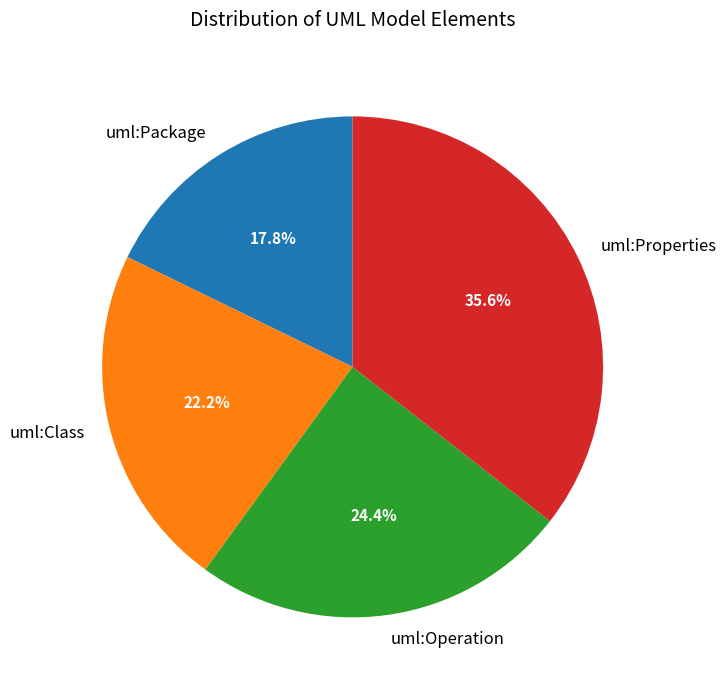

What percentage is the uml:Class slice, to the nearest percent?

22%